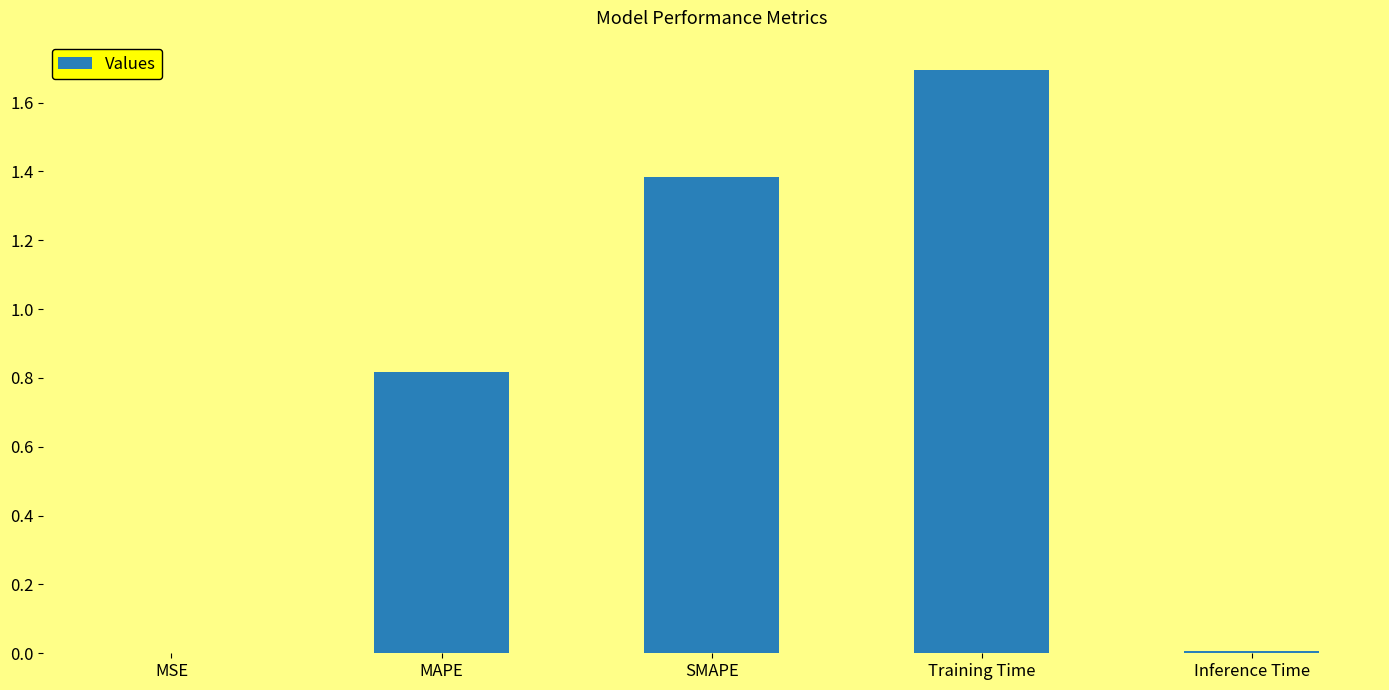

The chart shows a value of 1.4 at SMAPE. True or false?

True